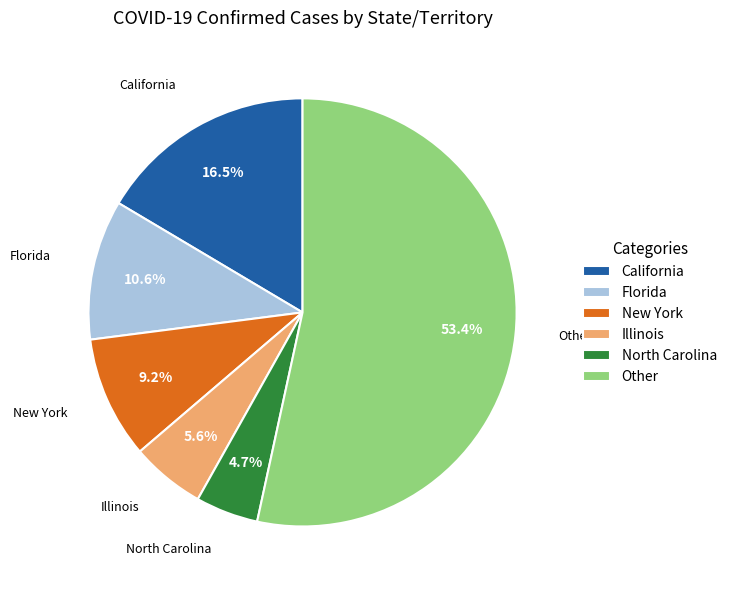

How many slices are in this pie chart?

6